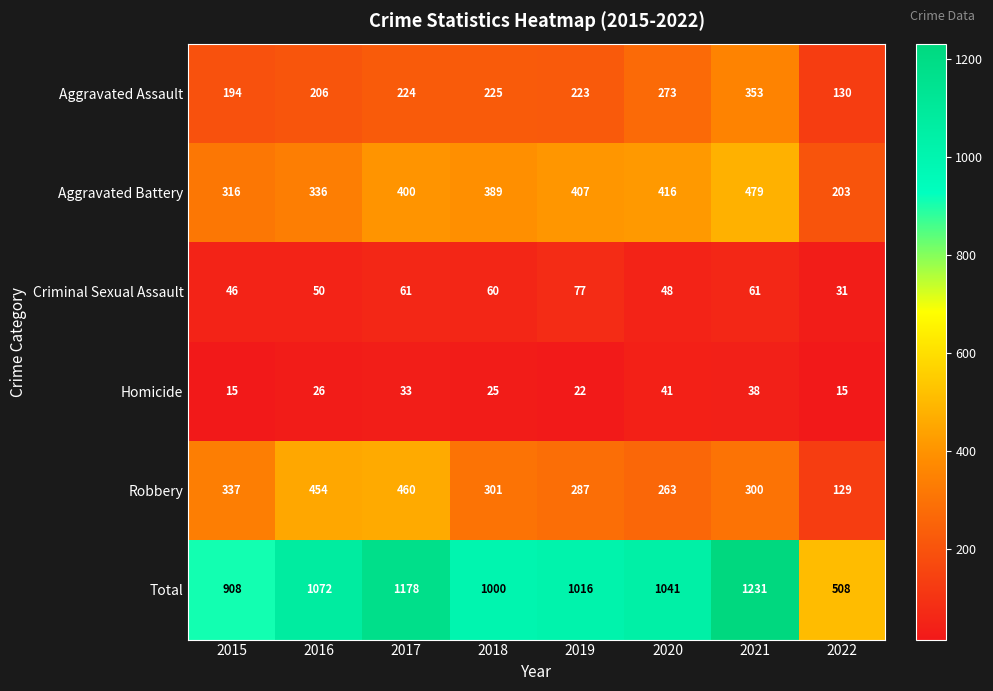

How many series are shown in this chart?

6